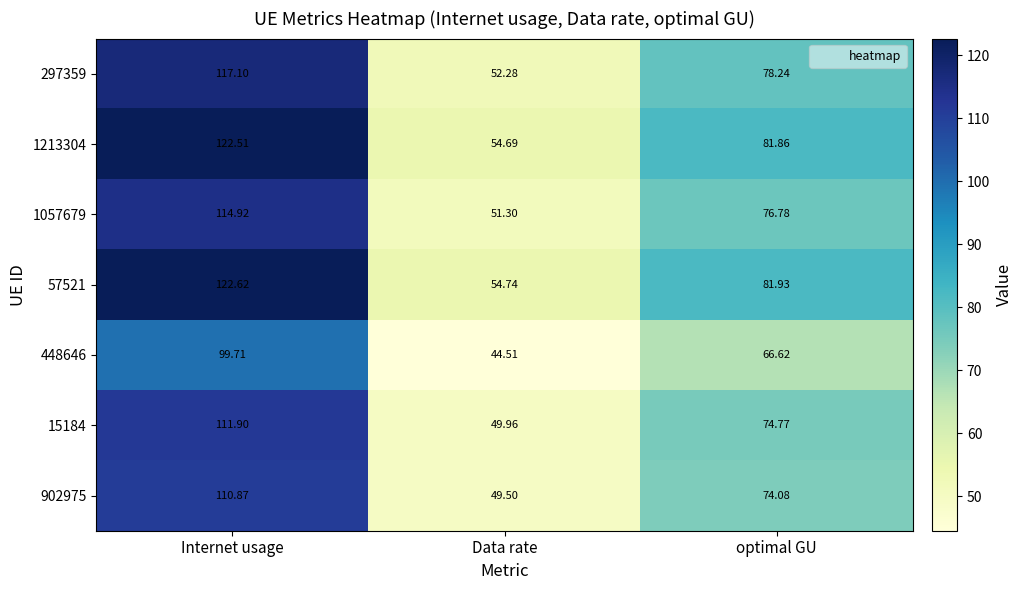

Where does the 902975 series first go above 74?

Internet usage